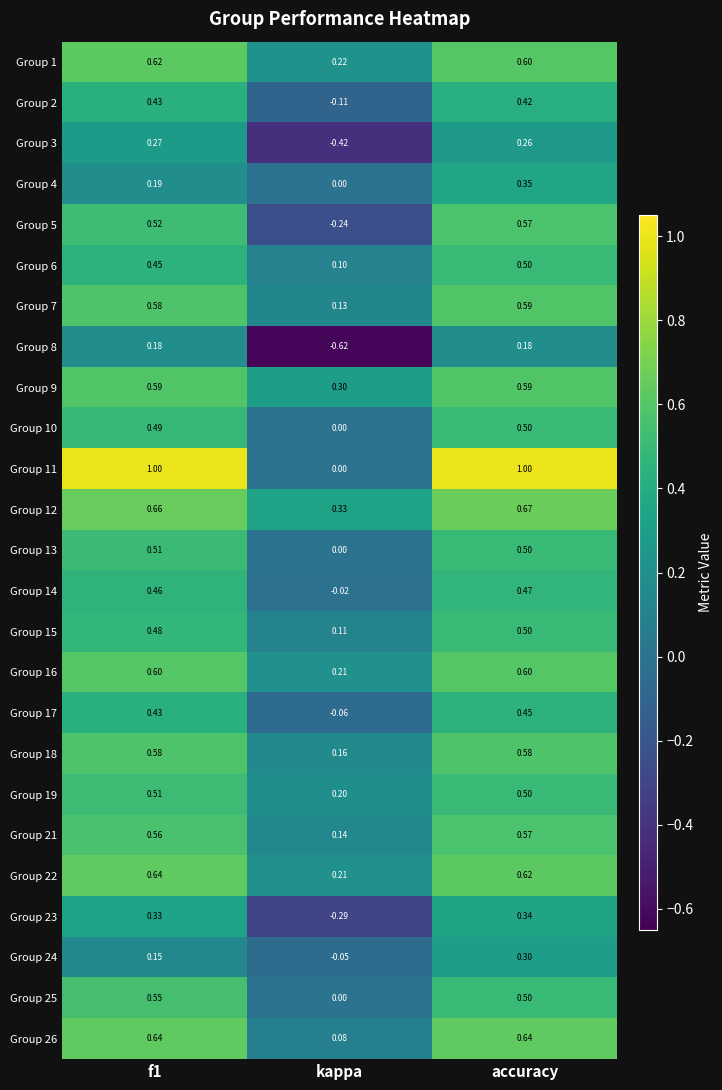

At which category is the sum across all series the highest?

accuracy